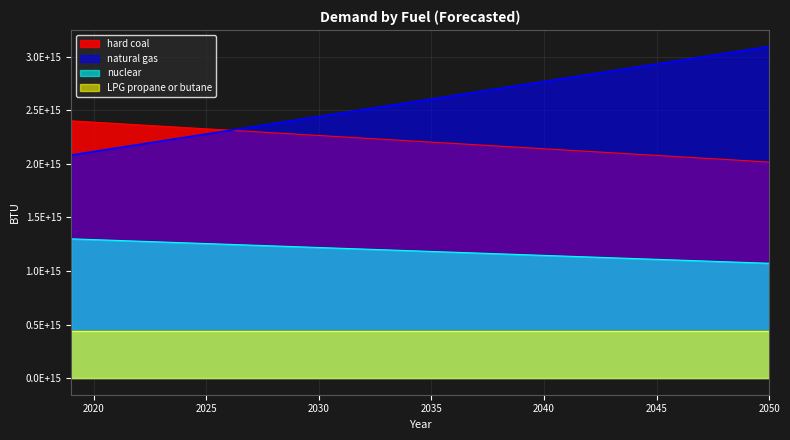

True or false: nuclear has a value of 1174335119149876 at 2036.

True